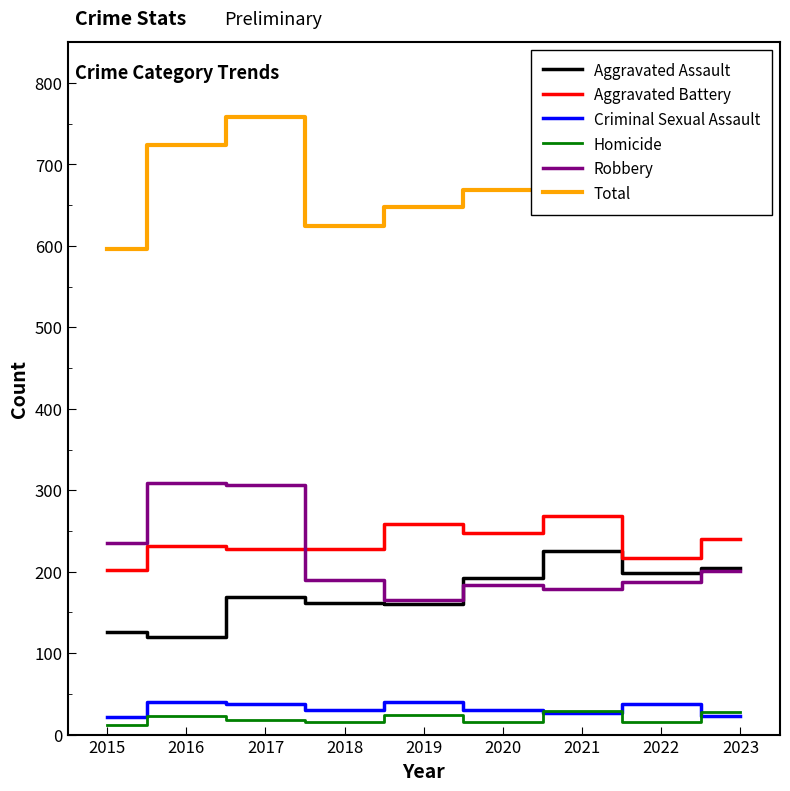

The Aggravated Assault series shows 316 at 2023. True or false?

False